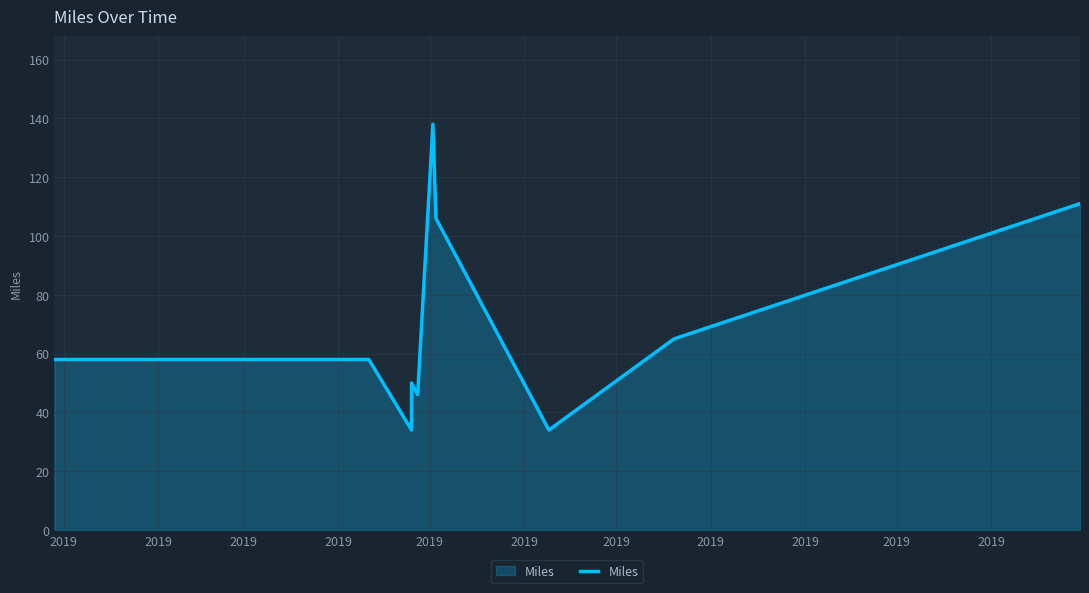

What is the difference between the values at 2019 and 2019?

24